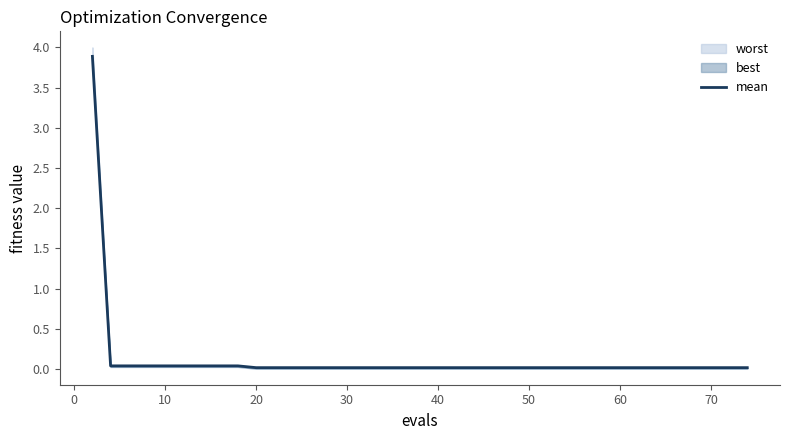

Is it true that the value at 50 is 0.0?

False